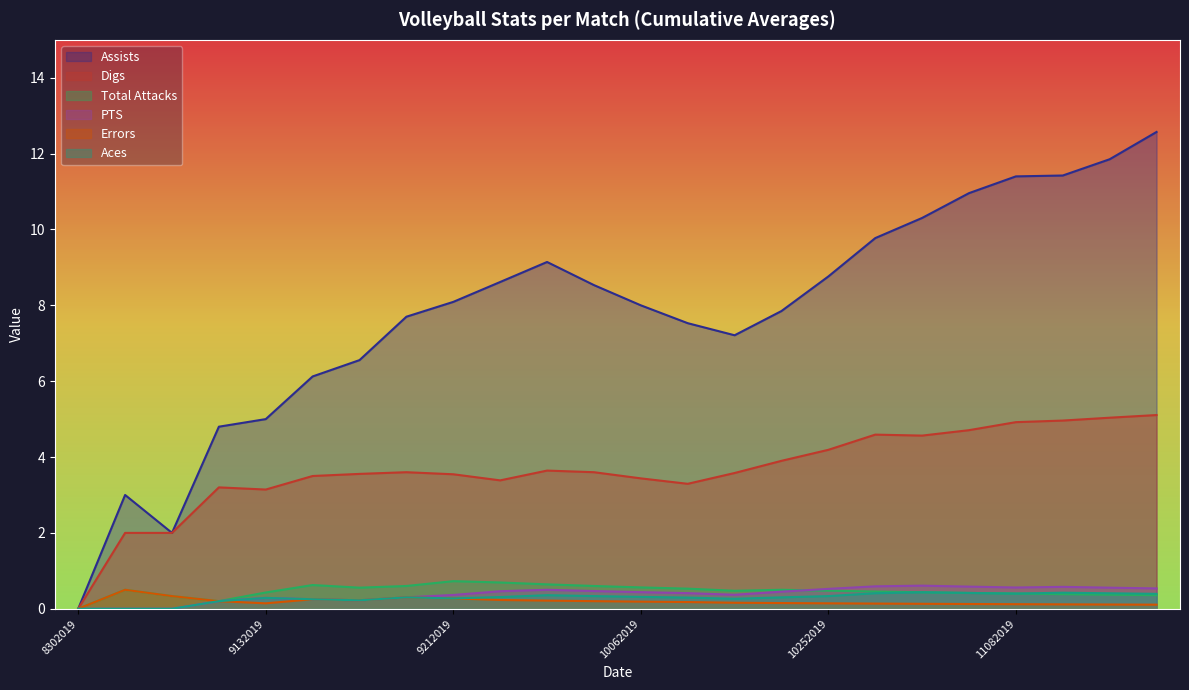

What is the value of the Errors point at the 24th from the left?

0.1